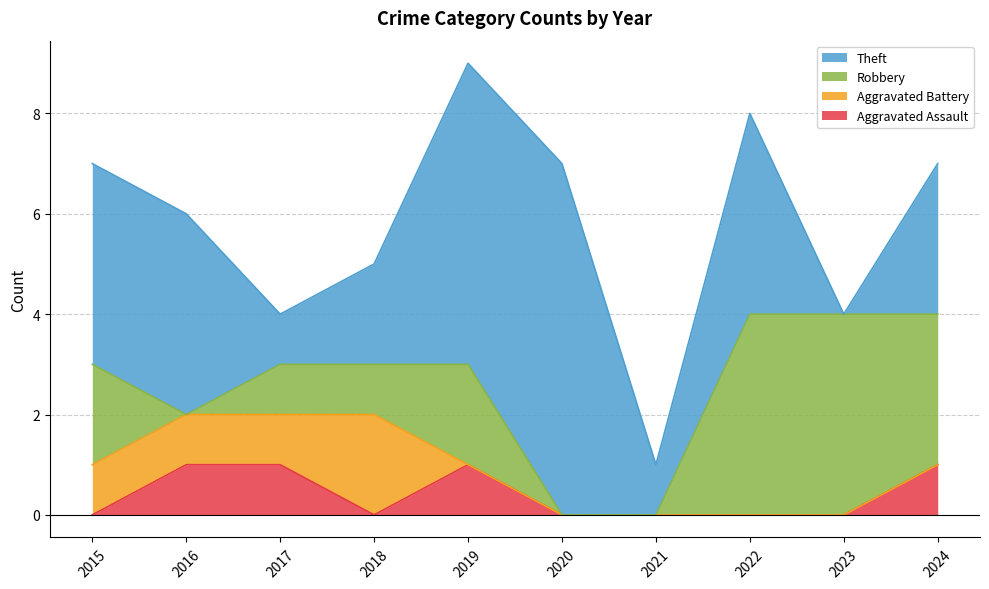

Which series changed the most between 2017 and 2018?

Aggravated Assault